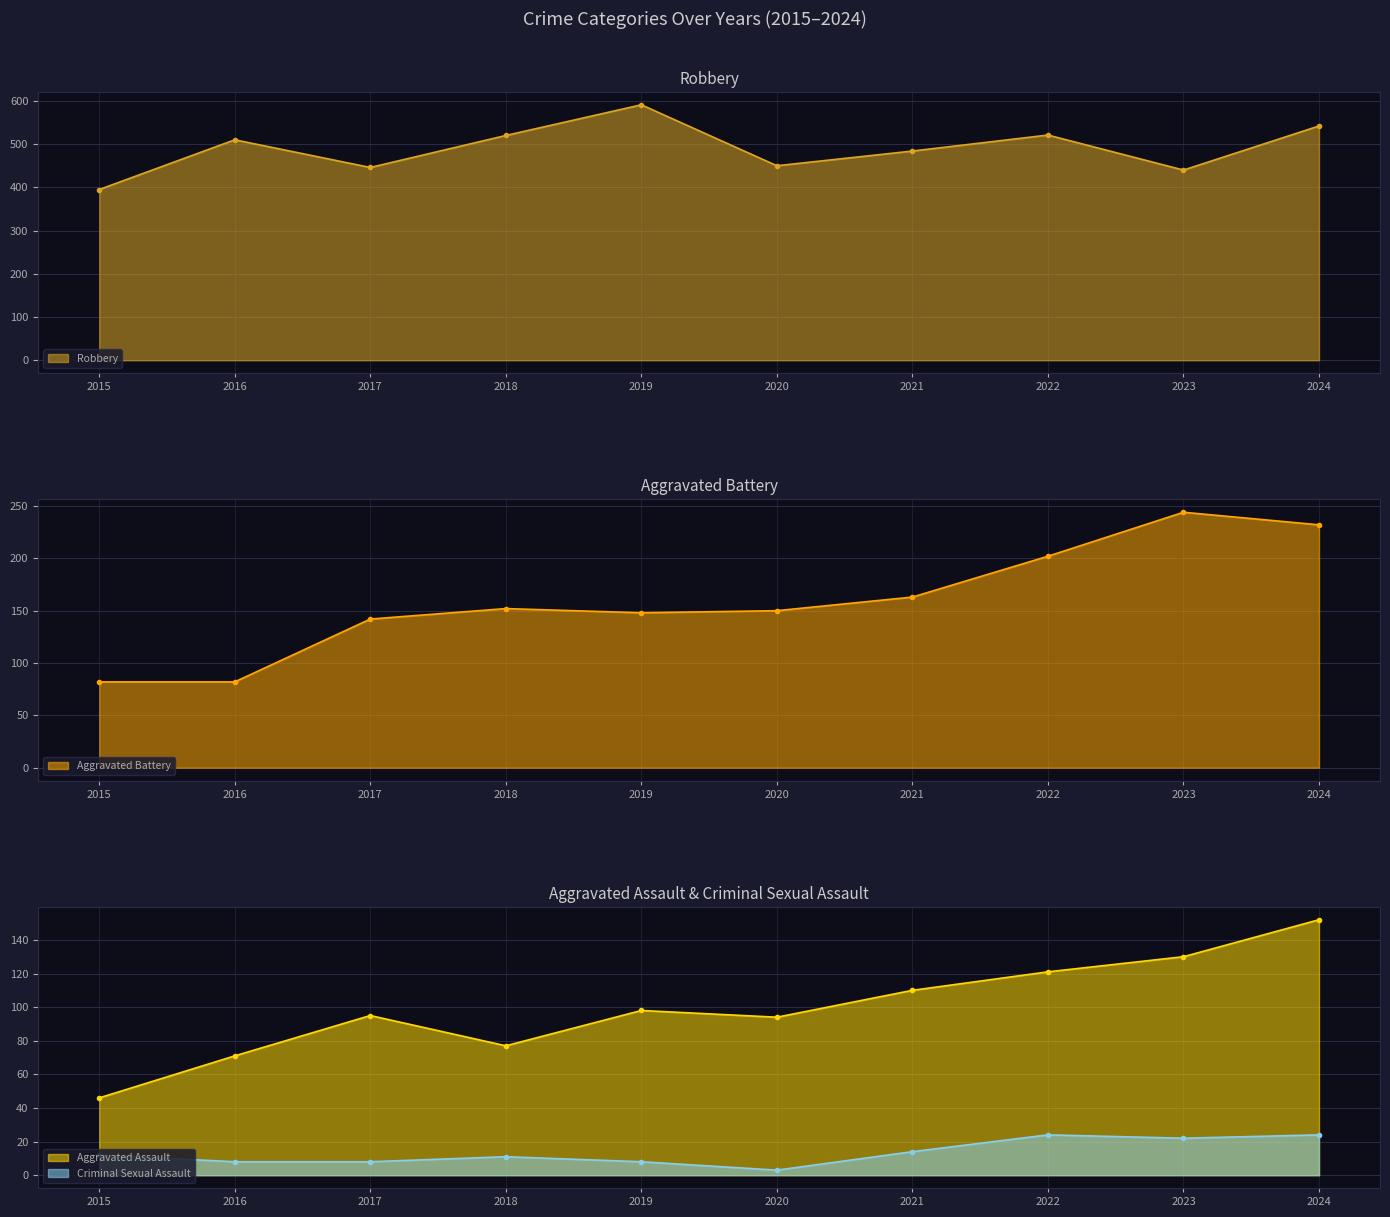

The value of Aggravated Assault at 2021 is 53. True or false?

False